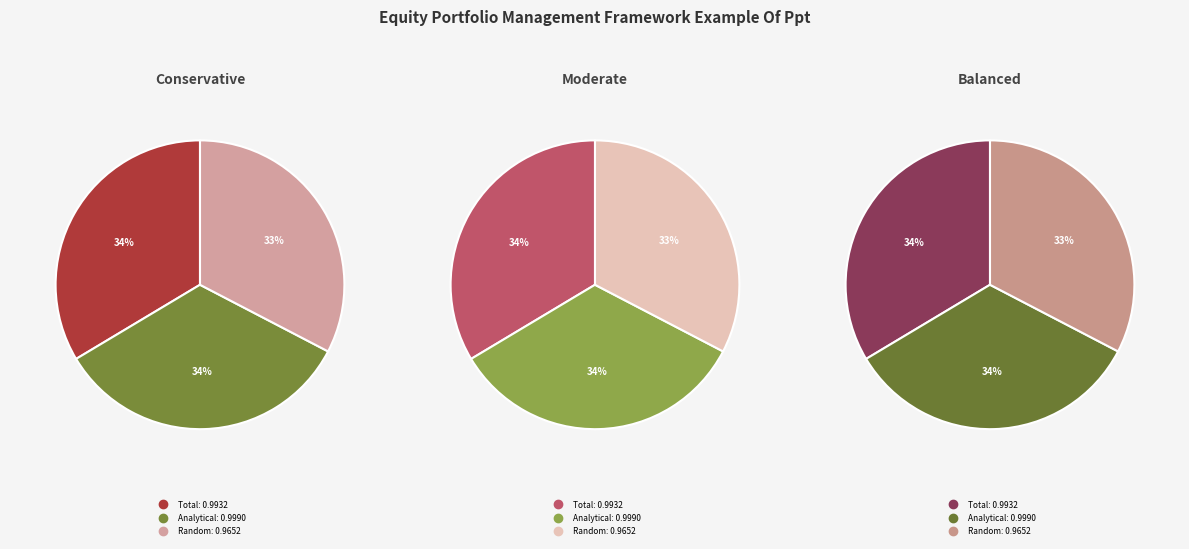

Do Random and Total together represent more than half of the pie?

Yes